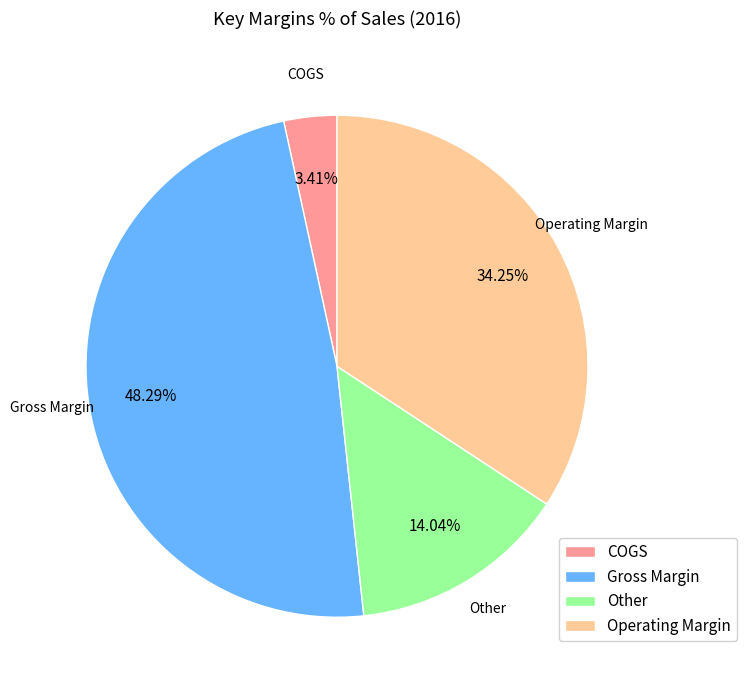

Which category has the smallest portion of the pie?

COGS